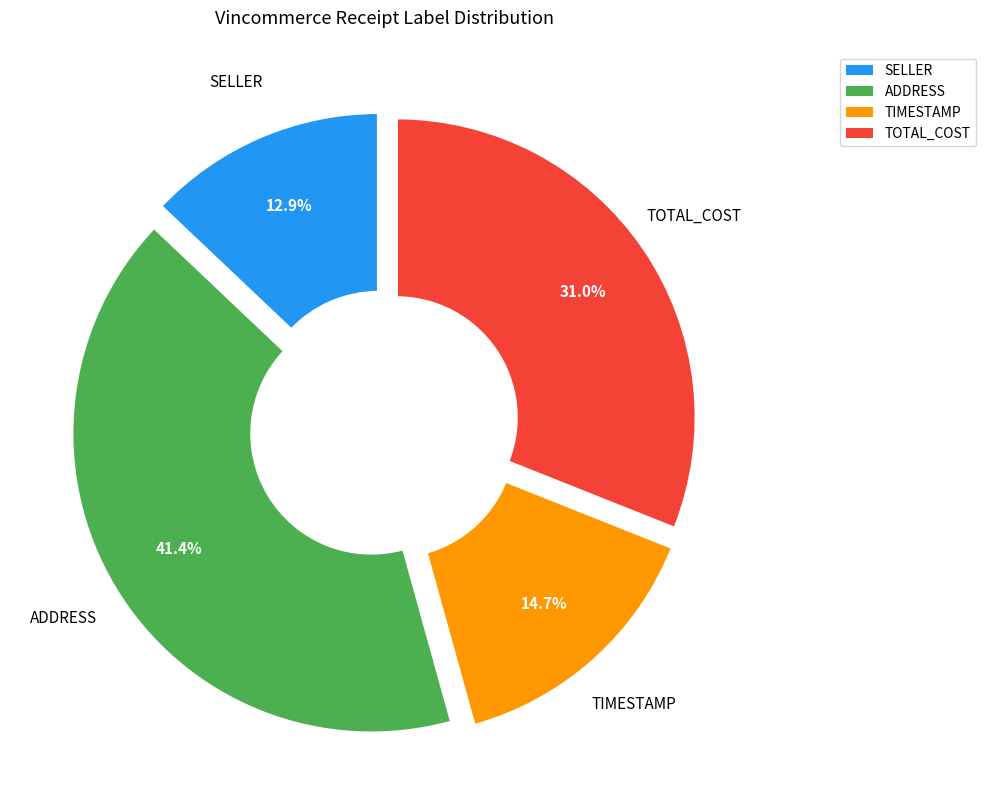

Does any single category account for the majority?

No